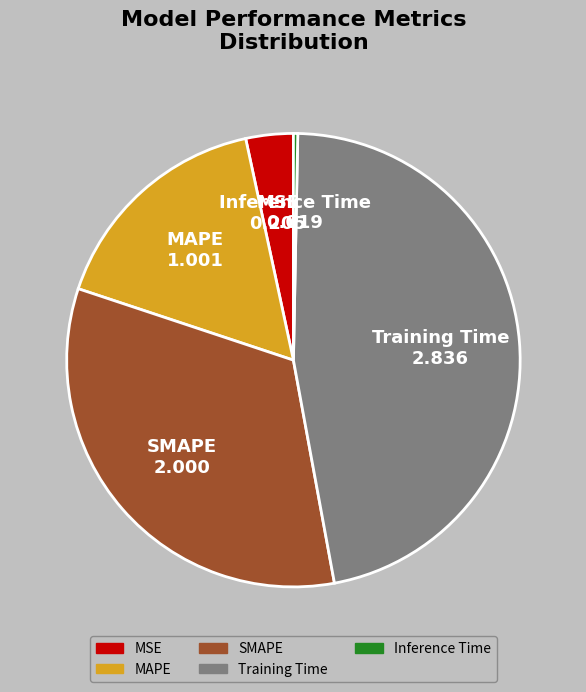

Which category has the smallest portion of the pie?

Inference Time